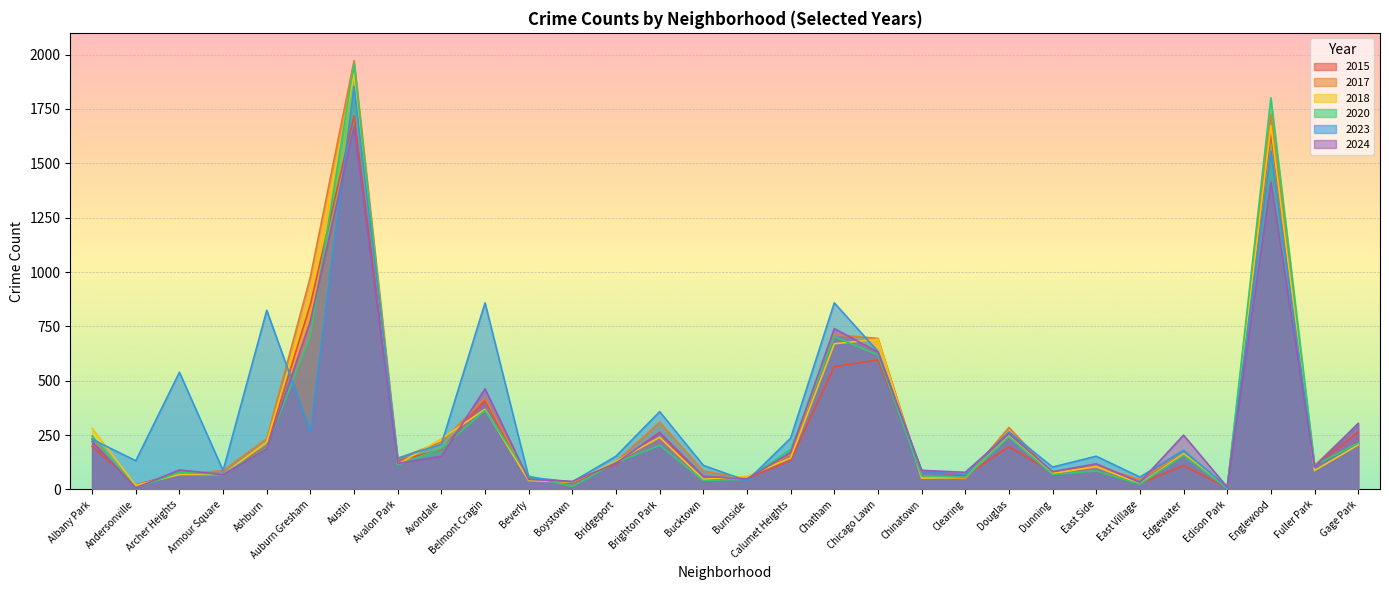

How many data points in 2020 are above 124?

14